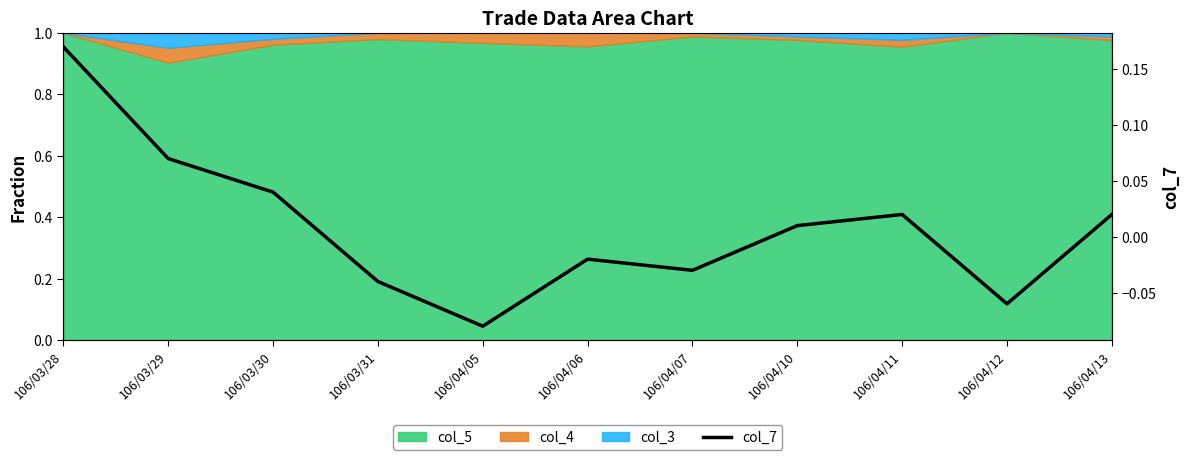

What is the label of the 7th point from the right?

106/04/05